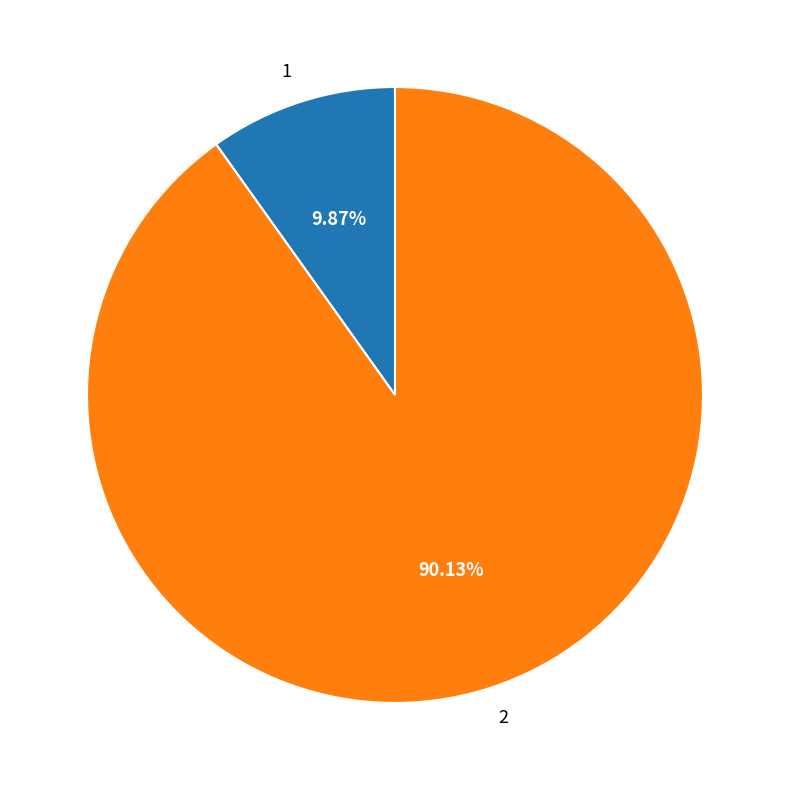

Between 2 and 1, which is larger?

2